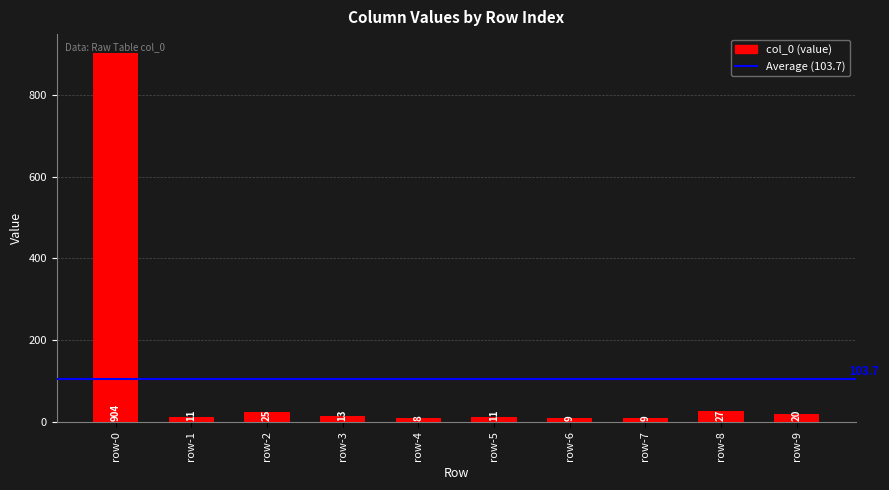

What is the change in value from row-2 to row-8?

+2